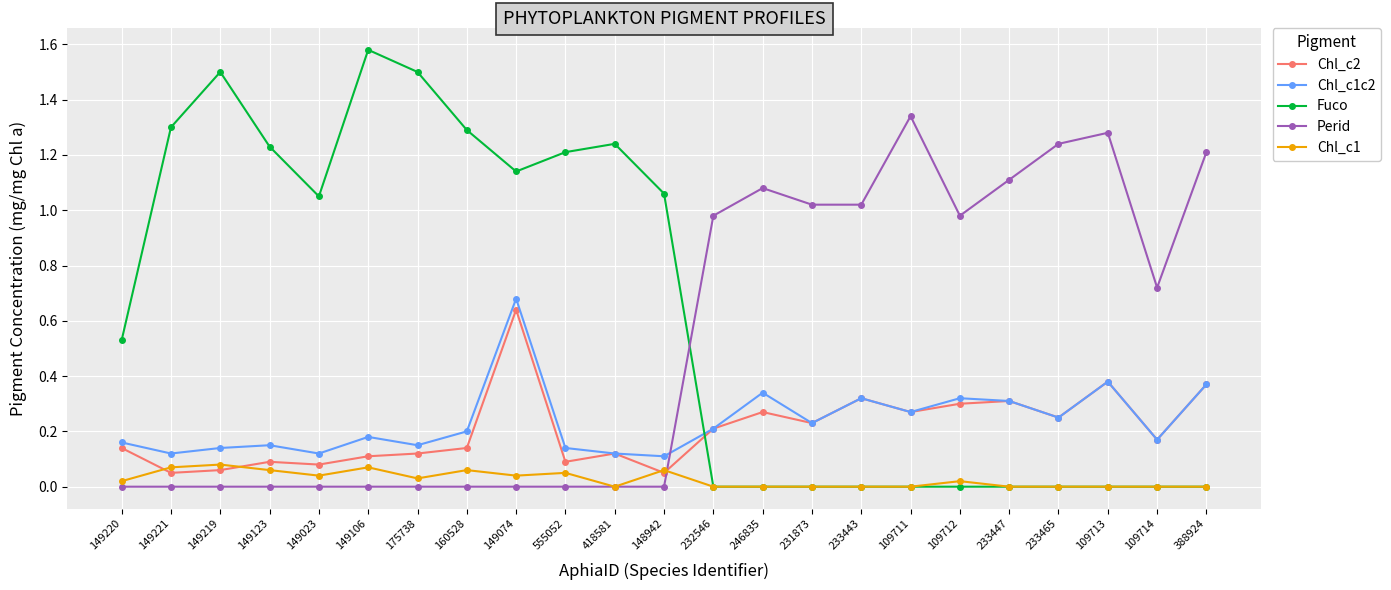

True or false: Chl_c1c2 has more than 1 points higher than both neighbors.

True